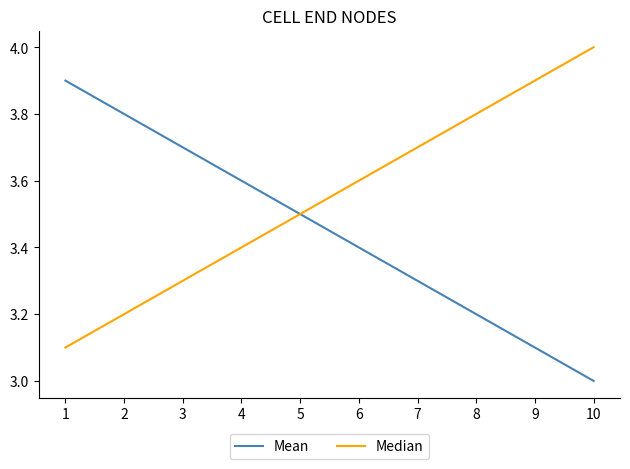

Rank the series by their average value, from highest to lowest.

Median, Mean